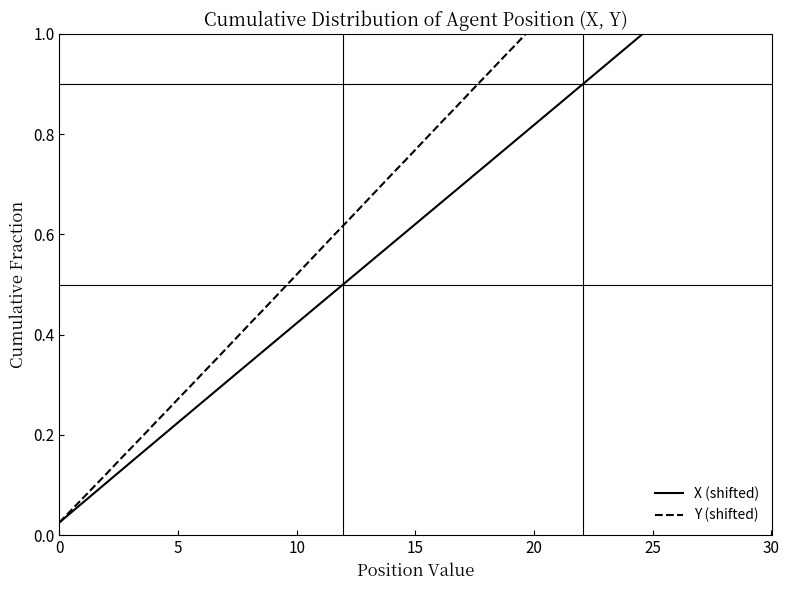

True or false: X (shifted) has more than 0 interior local peaks.

False